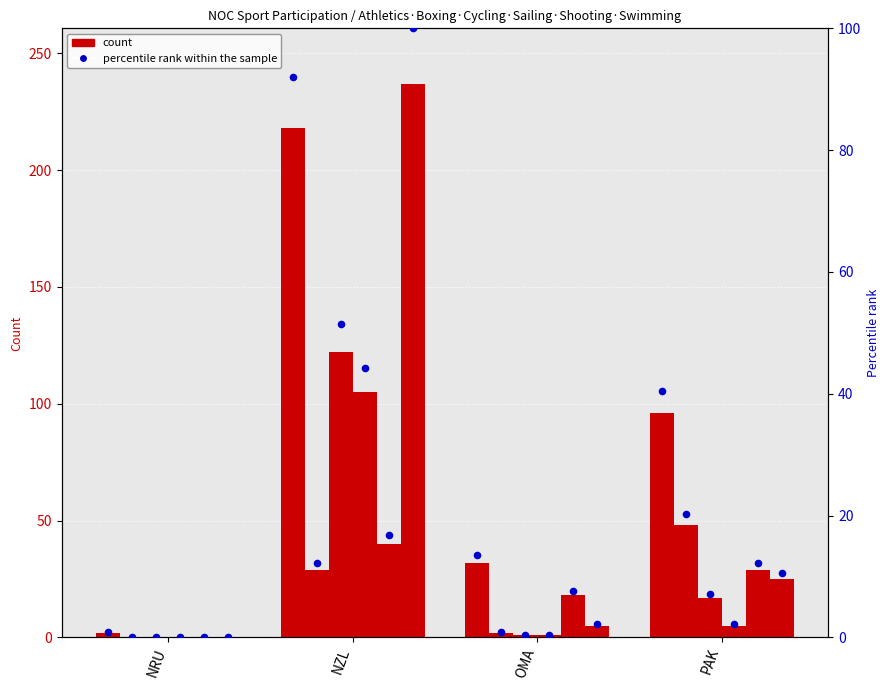

Which series reaches the maximum Y coordinate?

Swimming